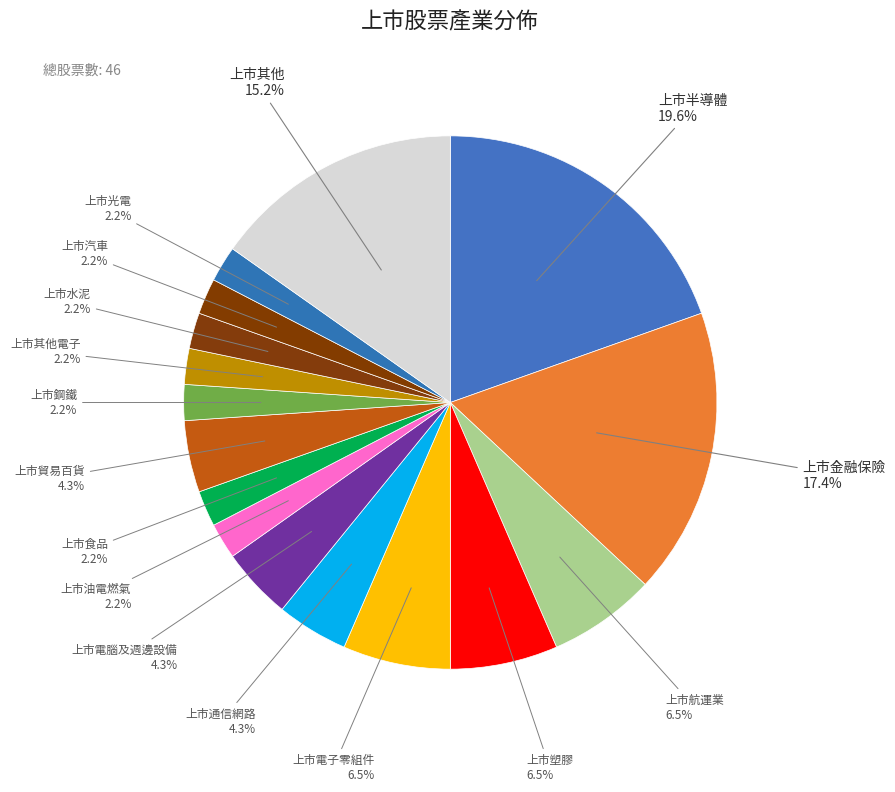

Approximately how many times larger is the value at 上市其他電子 compared to 上市鋼鐵?

1.0